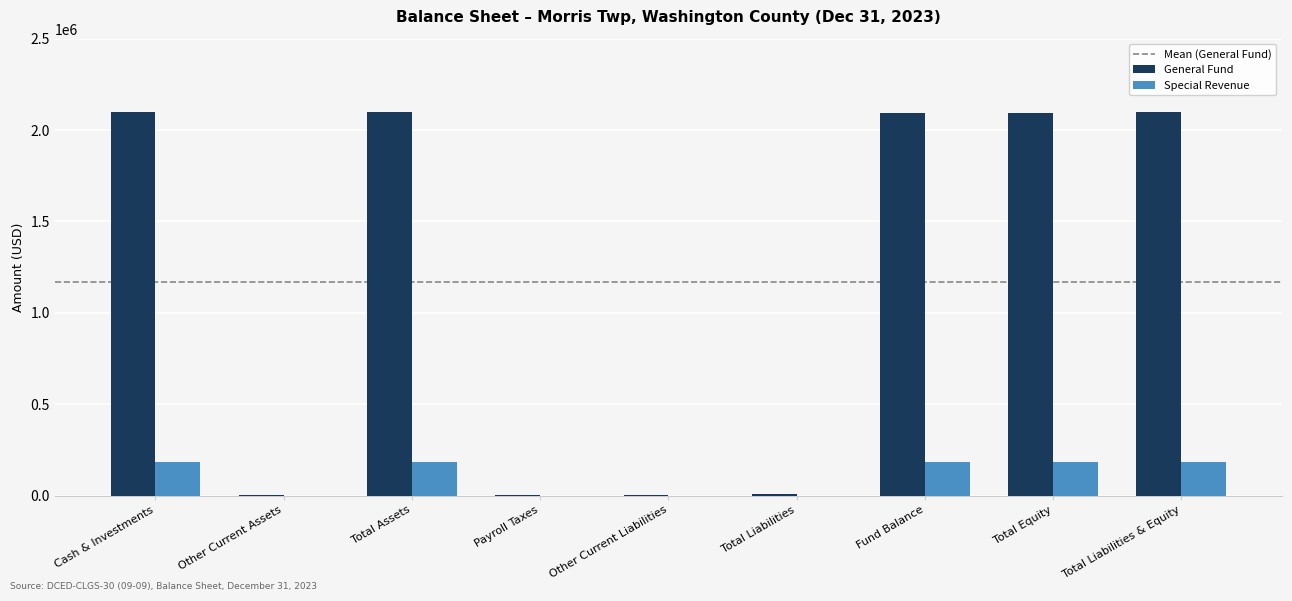

True or false: Special Revenue has a value of -125182 at Other Current Liabilities.

False